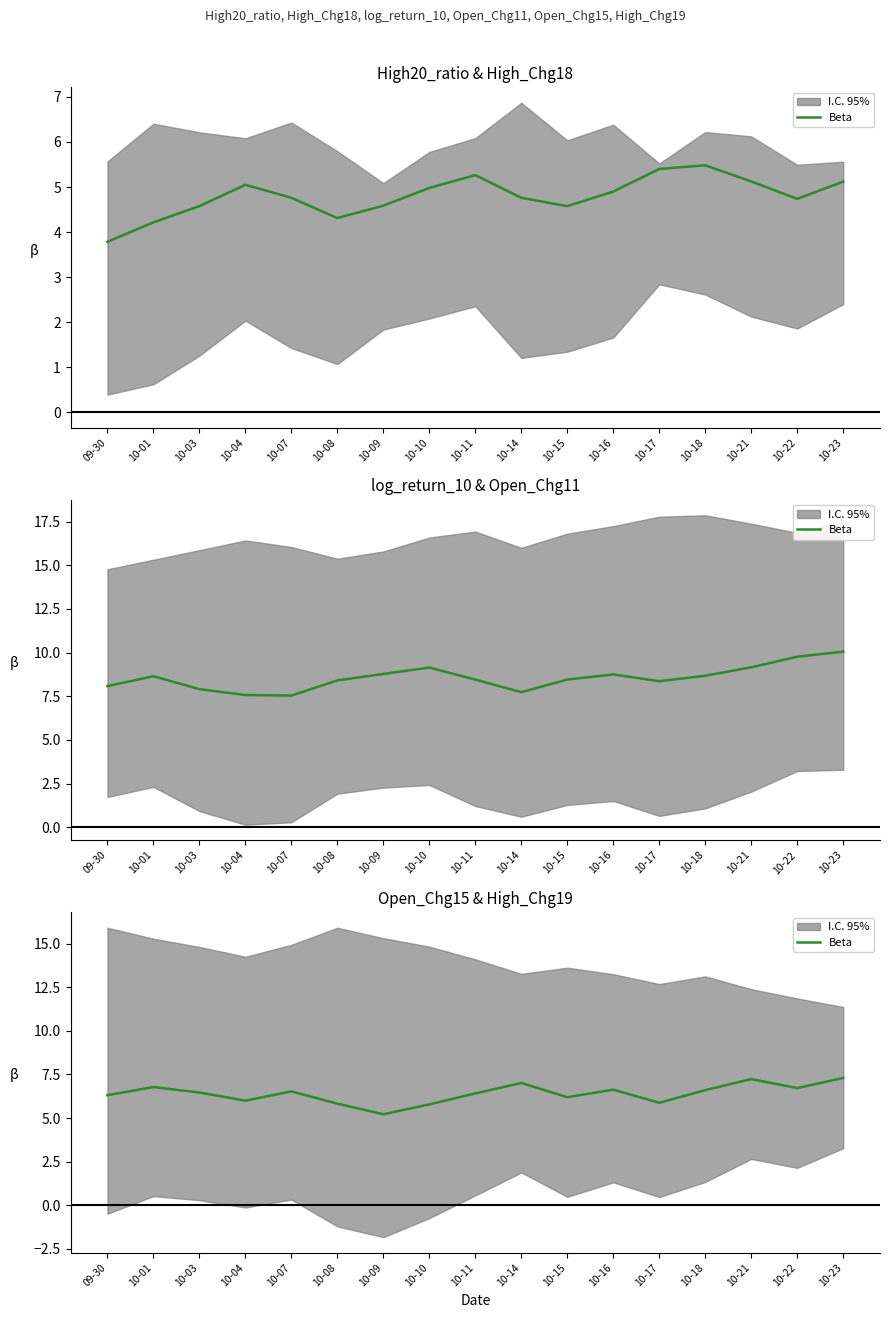

Does the chart display data point markers on the line(s)?

No